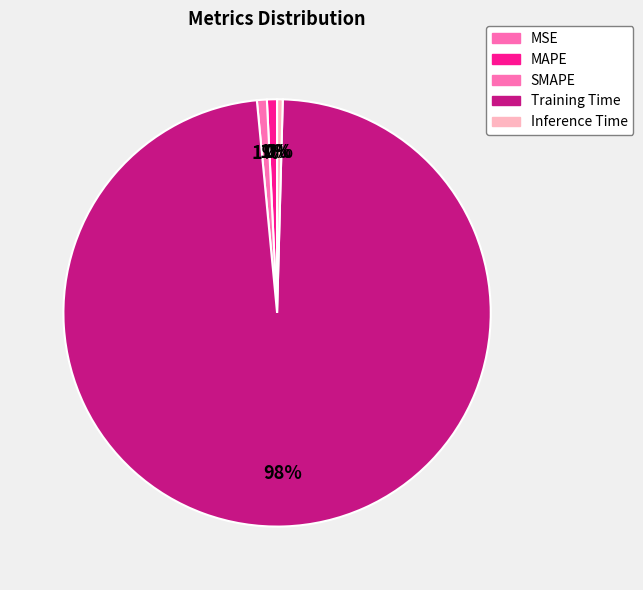

Is it true that MAPE is 1% of the pie?

True